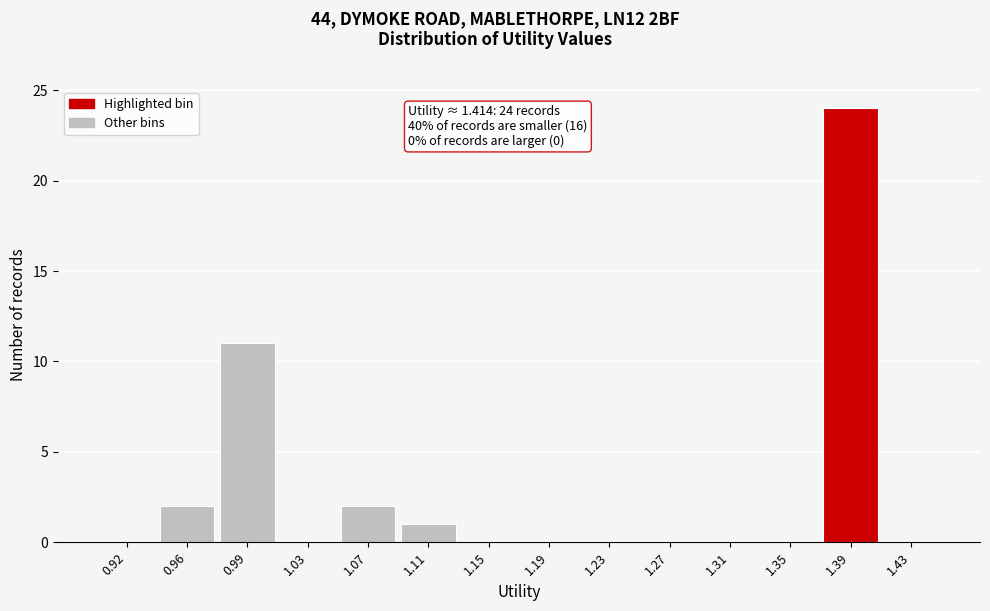

Reading left to right, what are all the values shown in this chart?

0.92=0	0.96=2	0.99=11	1.03=0	1.07=2	1.11=1	1.15=0	1.19=0	1.23=0	1.27=0	1.31=0	1.35=0	1.39=24	1.43=0